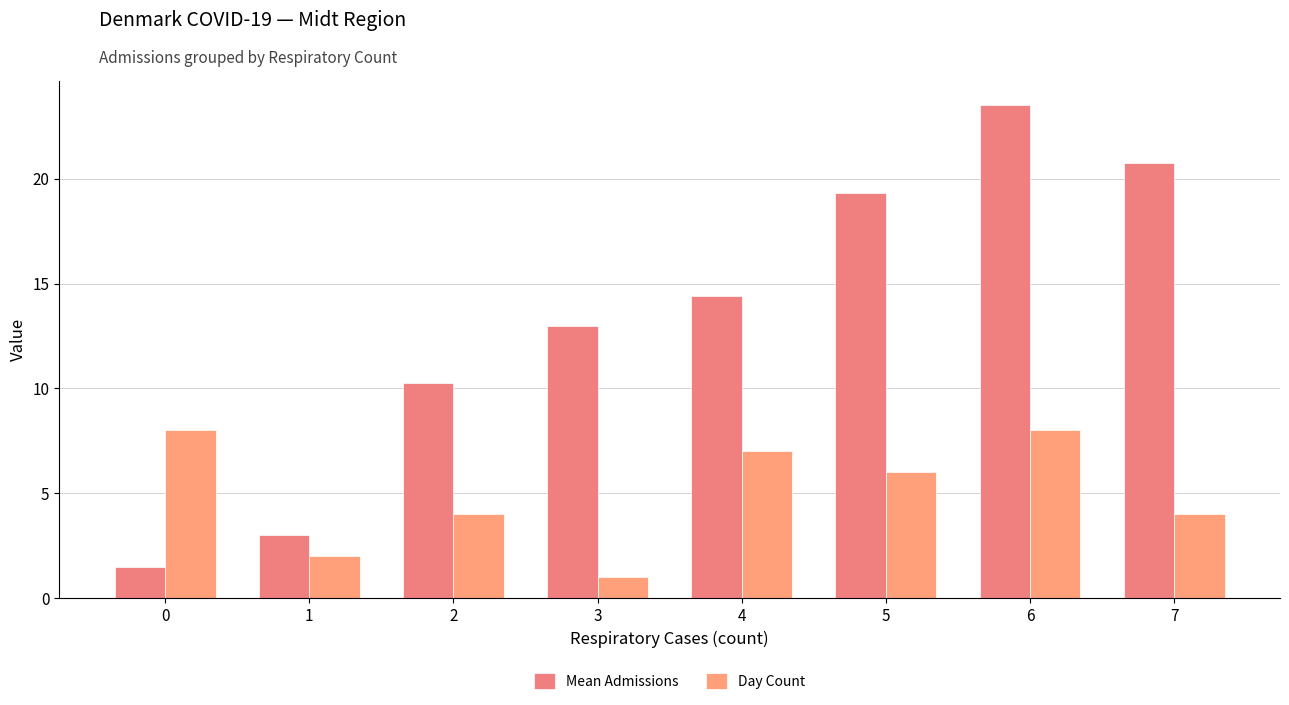

Between 2 and 7, which series saw the biggest shift?

Mean Admissions